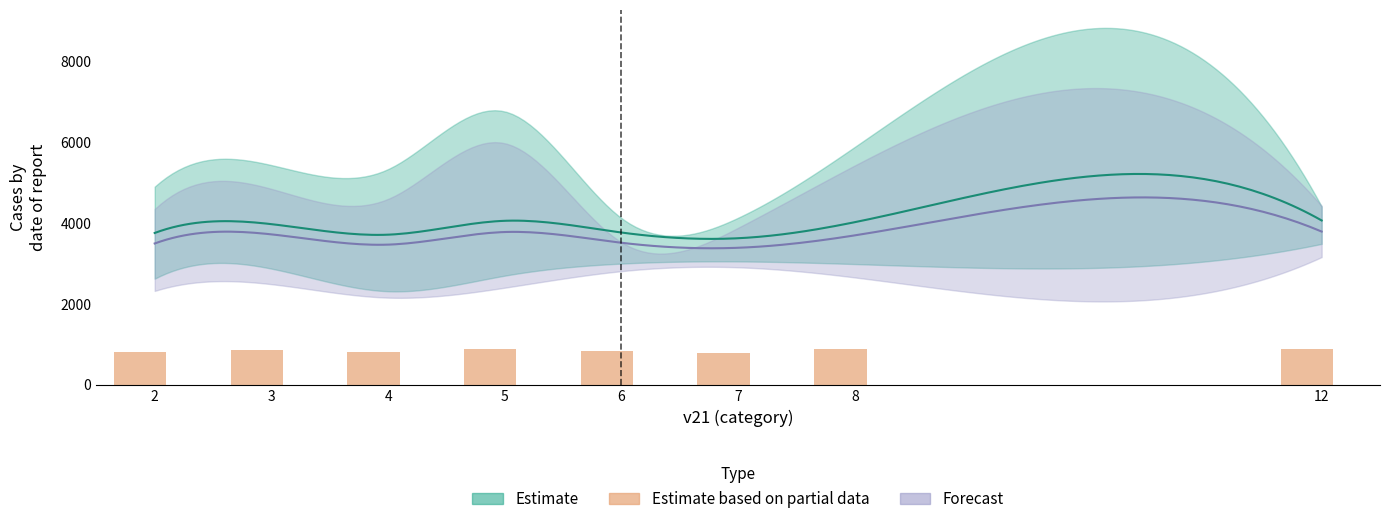

True or false: the data shows 799.0 at 7.

True